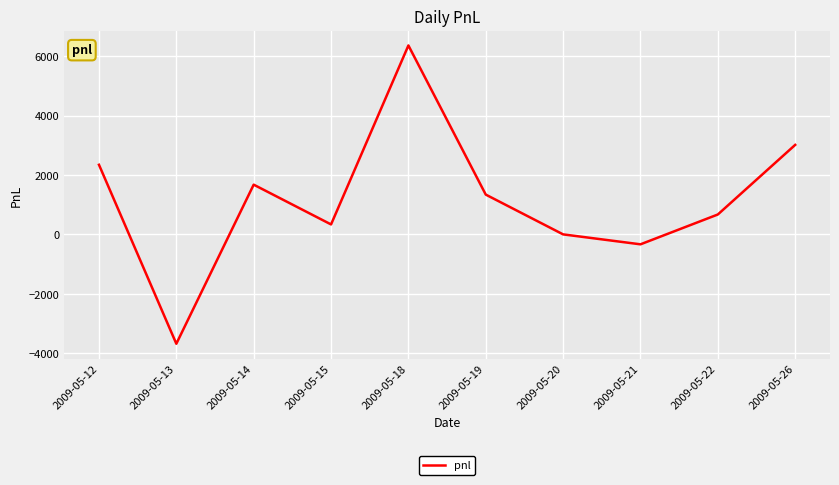

The value at 2009-05-20 is 3977. True or false?

False